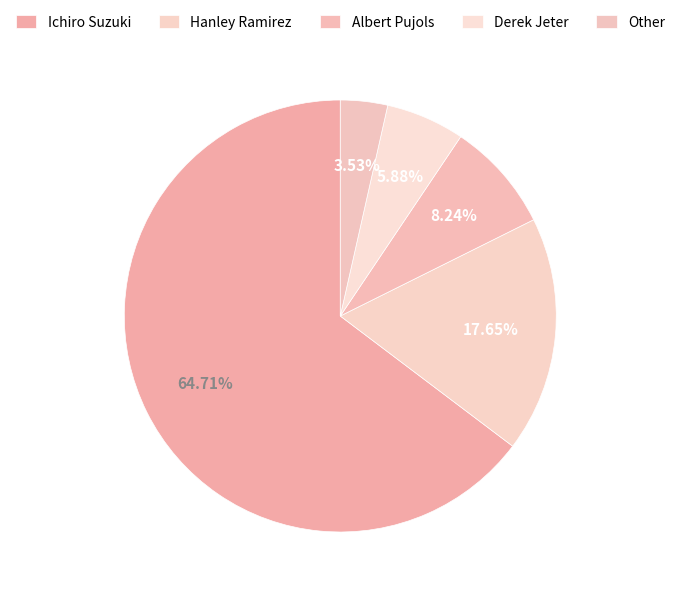

To the nearest percent, what is the combined percentage of Albert Pujols and Derek Jeter?

14%